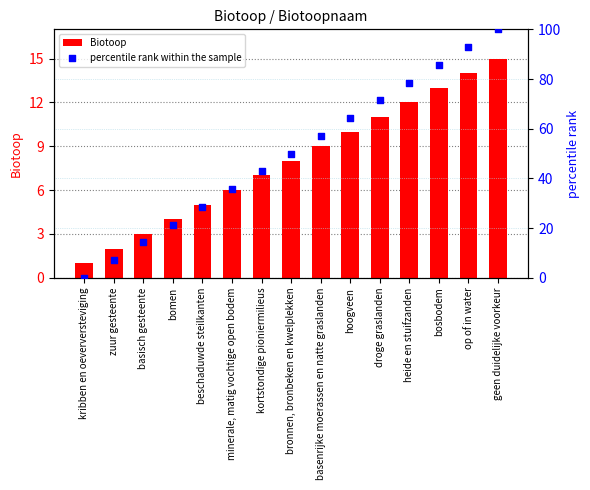

What is the total value across all series at basenrijke moerassen en natte graslanden?

66.1